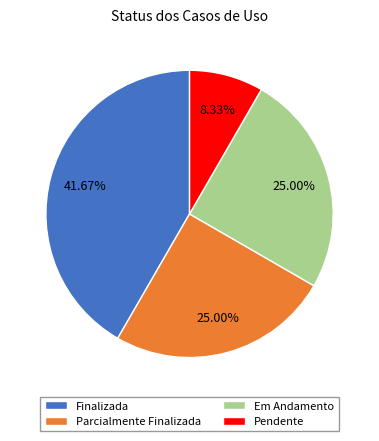

To the nearest percent, what portion does Pendente represent?

8%